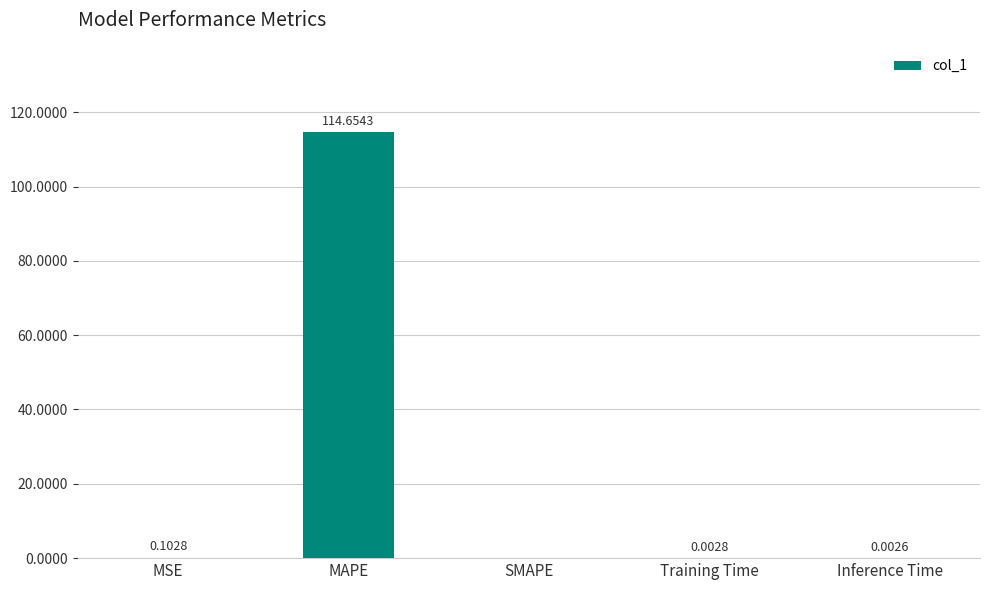

At which label is the value closest to 57?

MSE